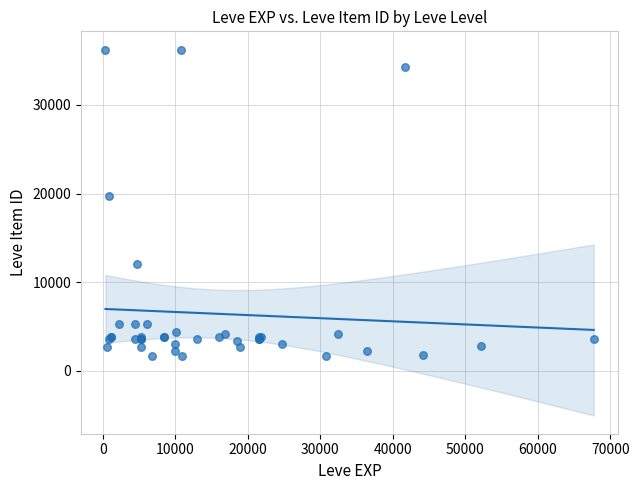

What Y value in the scatter plot is closest to 18967?

19744